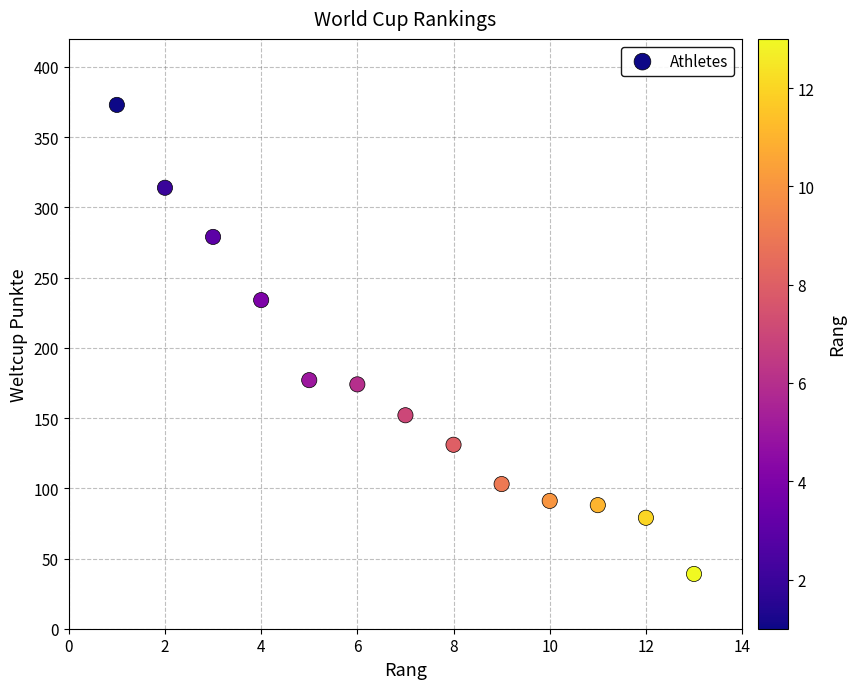

What is the range of Y values (max minus min)?

334